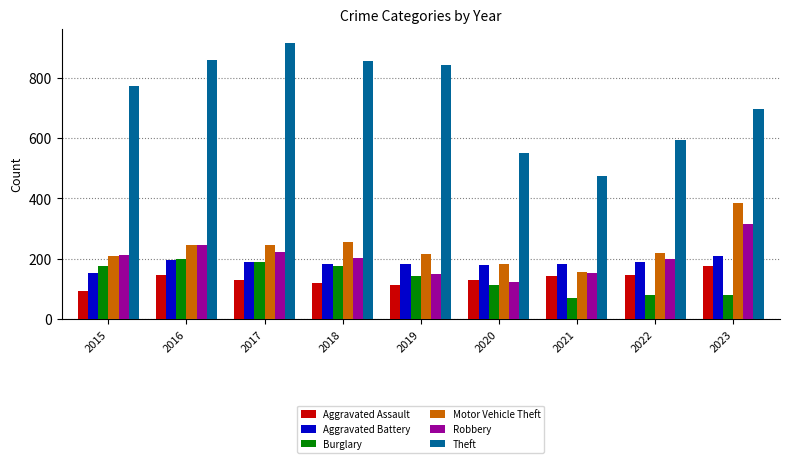

What is the lowest value of the Aggravated Assault series?

95